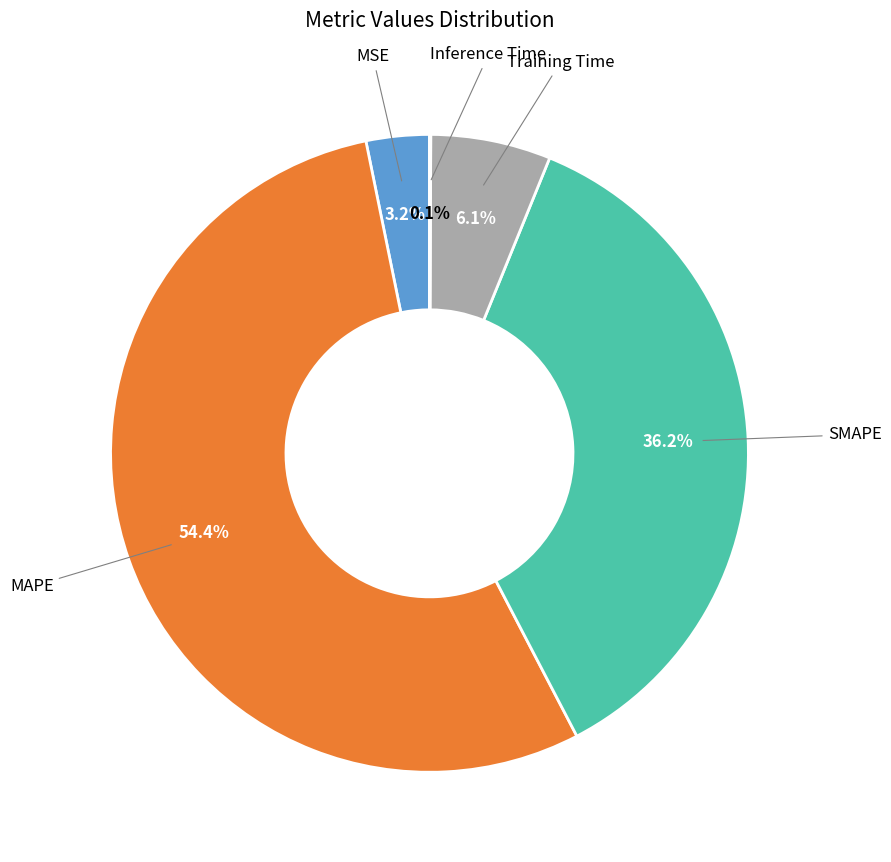

Does any single category account for the majority?

Yes